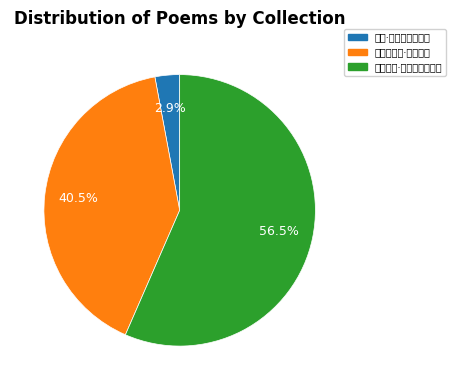

What portion of the pie excludes 减字木兰花·慵歌怕酒?

59.5%